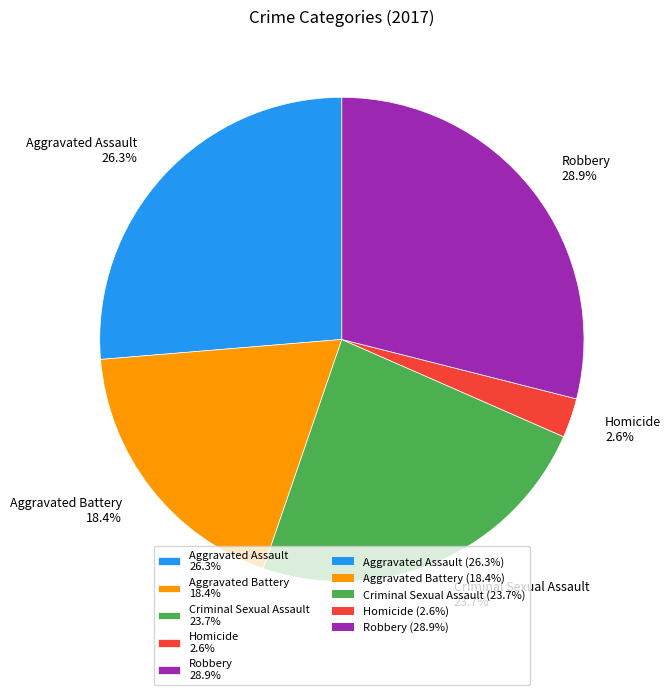

Rank the categories by value from highest to lowest.

Robbery, Aggravated Assault, Criminal Sexual Assault, Aggravated Battery, Homicide